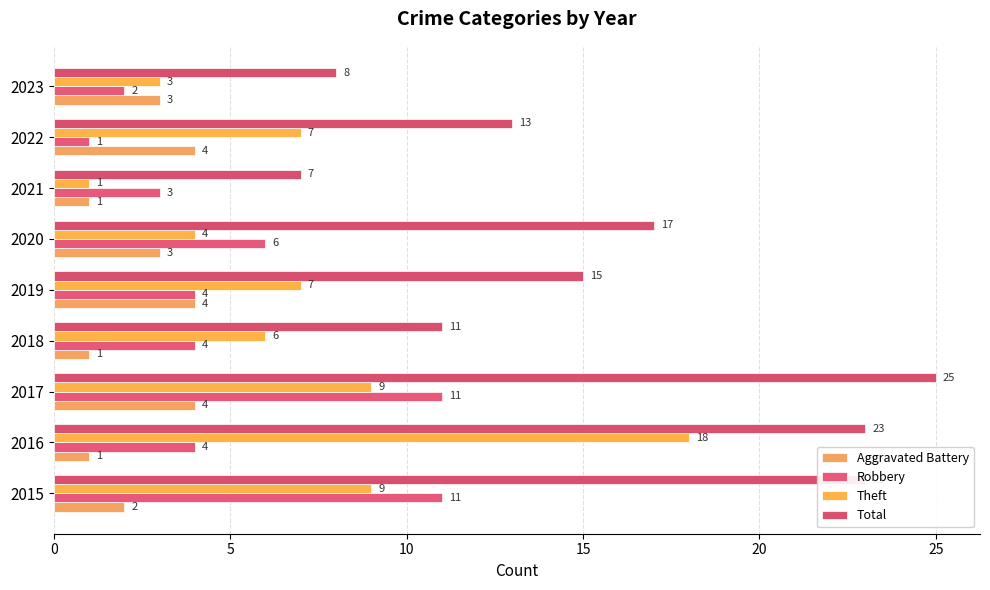

What is the average value of the Aggravated Battery series?

3